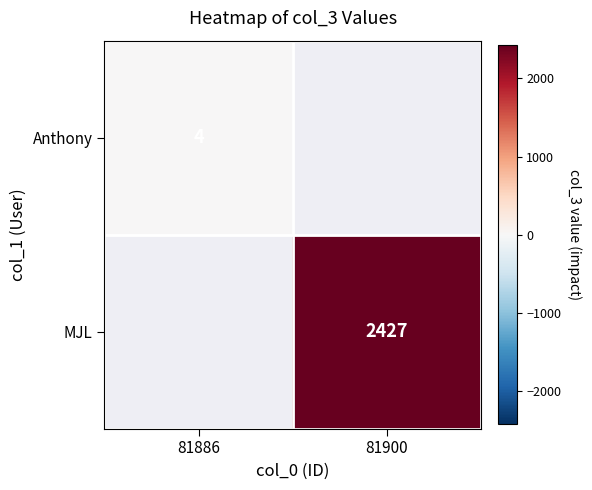

The MJL series shows 2427 at 81900. True or false?

True